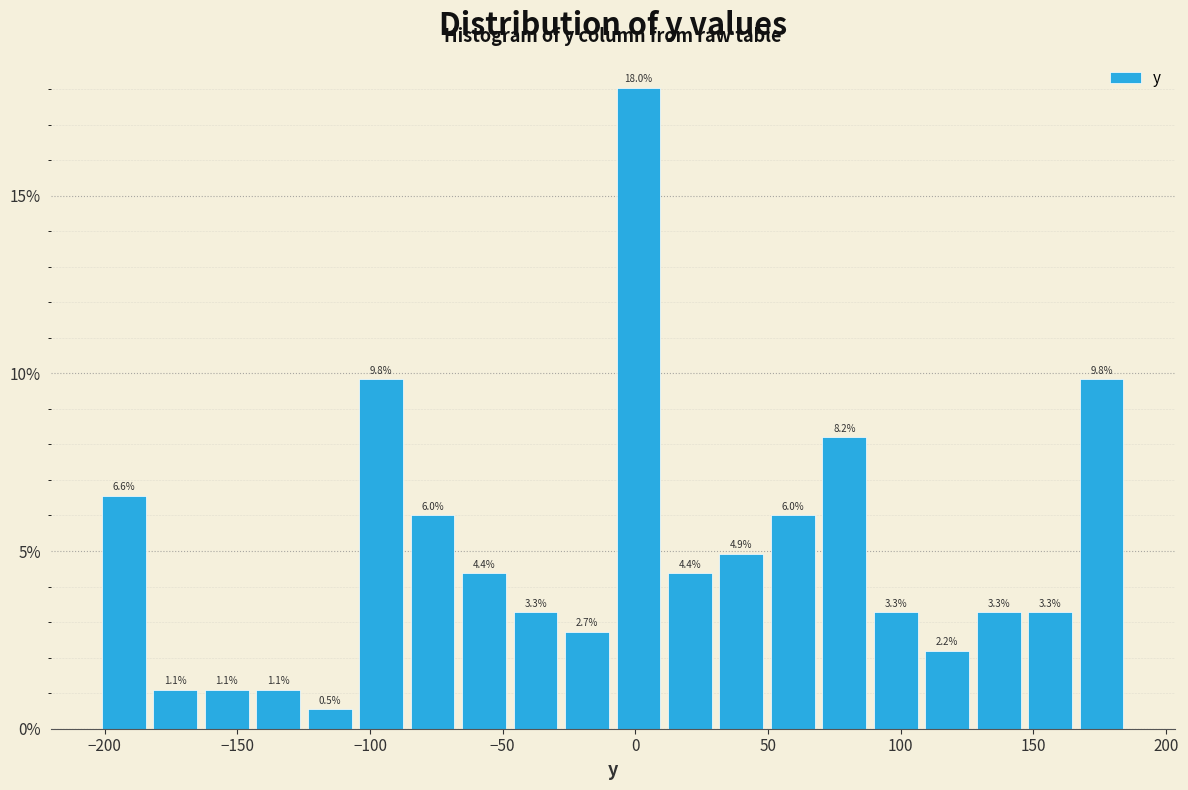

Around what value on the x-axis is the tallest bar? Give the approximate position of its centre, as read against the axis.

0